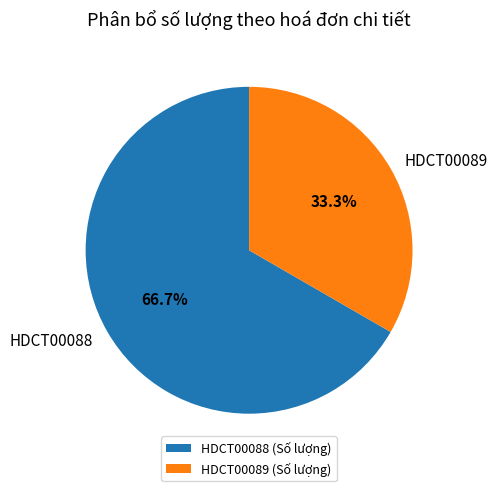

How many segments does this pie chart have?

2